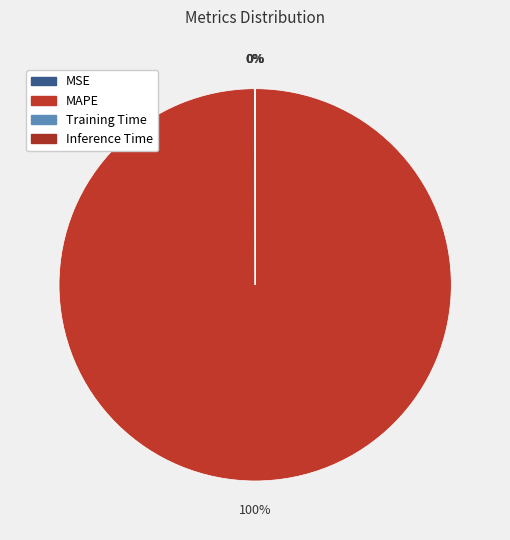

Count the number of slices in the pie.

4